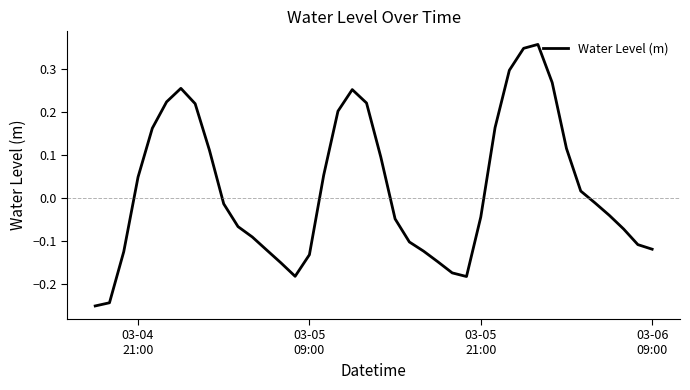

What is the difference between the maximum and minimum values?

0.6